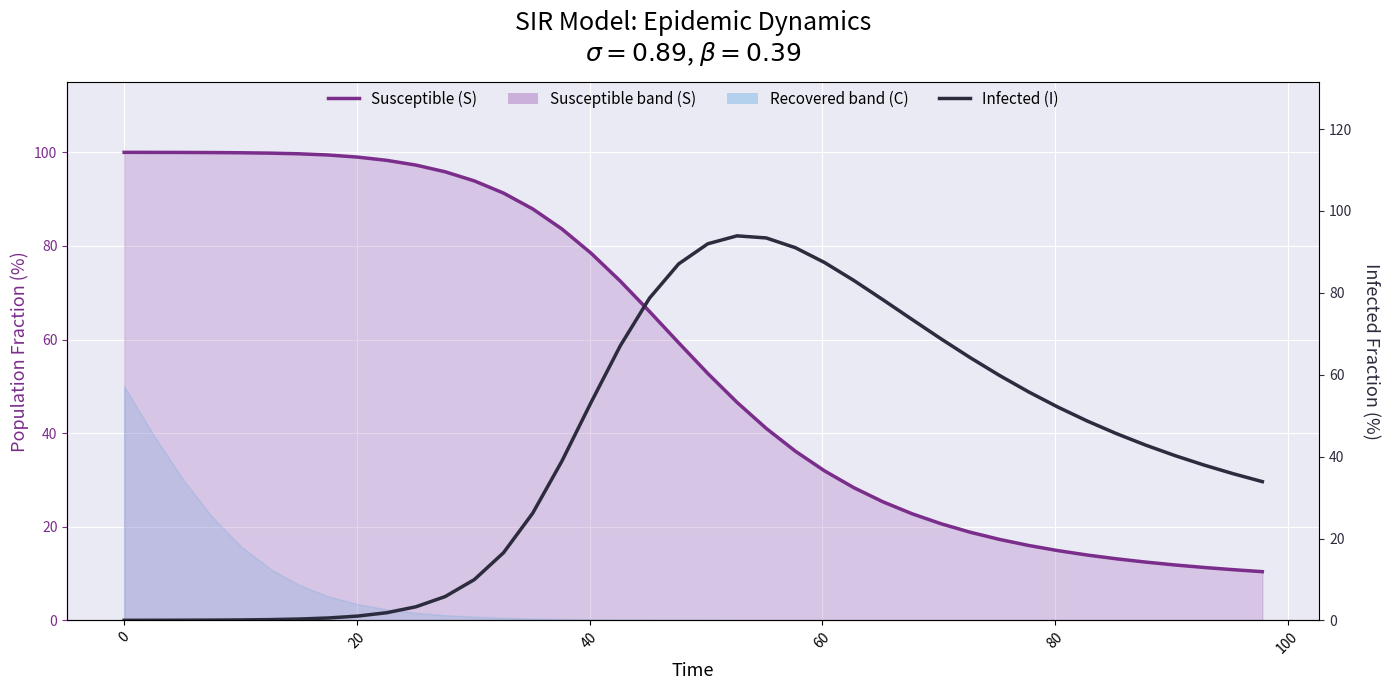

What is the average value of the Infected (I) series?

41.7